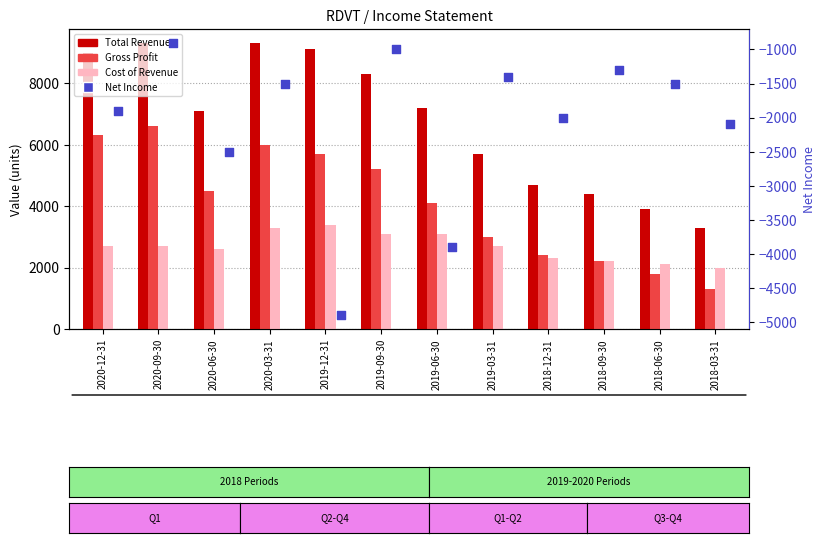

Is the value of Gross Profit at 2020-03-31 greater than the value of Total Revenue at 2020-06-30?

No